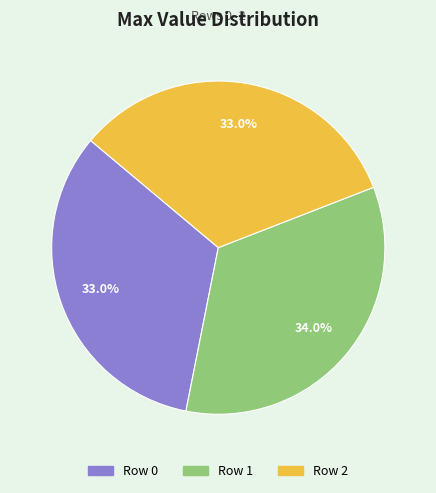

How many segments does this pie chart have?

3